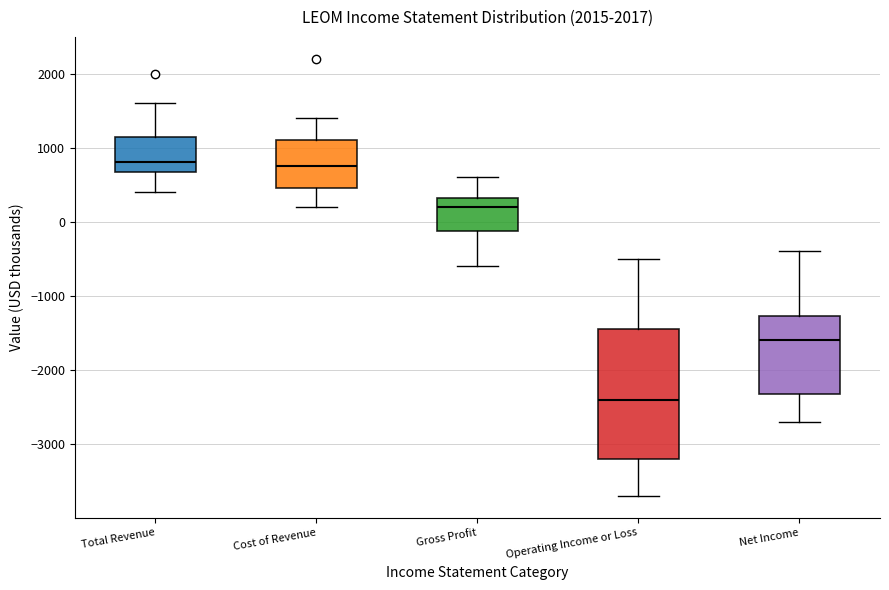

Reading left to right, read every box against the y-axis: the position of its median line, the range the box covers, and the ends of its whiskers. The values are not printed on the chart, so give them approximately, as read against the axis.

Total Revenue: median 800, box 700 to 1200, whiskers 400 to 1600
Cost of Revenue: median 800, box 500 to 1100, whiskers 200 to 1400
Gross Profit: median 200, box -100 to 300, whiskers -600 to 600
Operating Income or Loss: median -2400, box -3200 to -1400, whiskers -3700 to -500
Net Income: median -1600, box -2300 to -1300, whiskers -2700 to -400